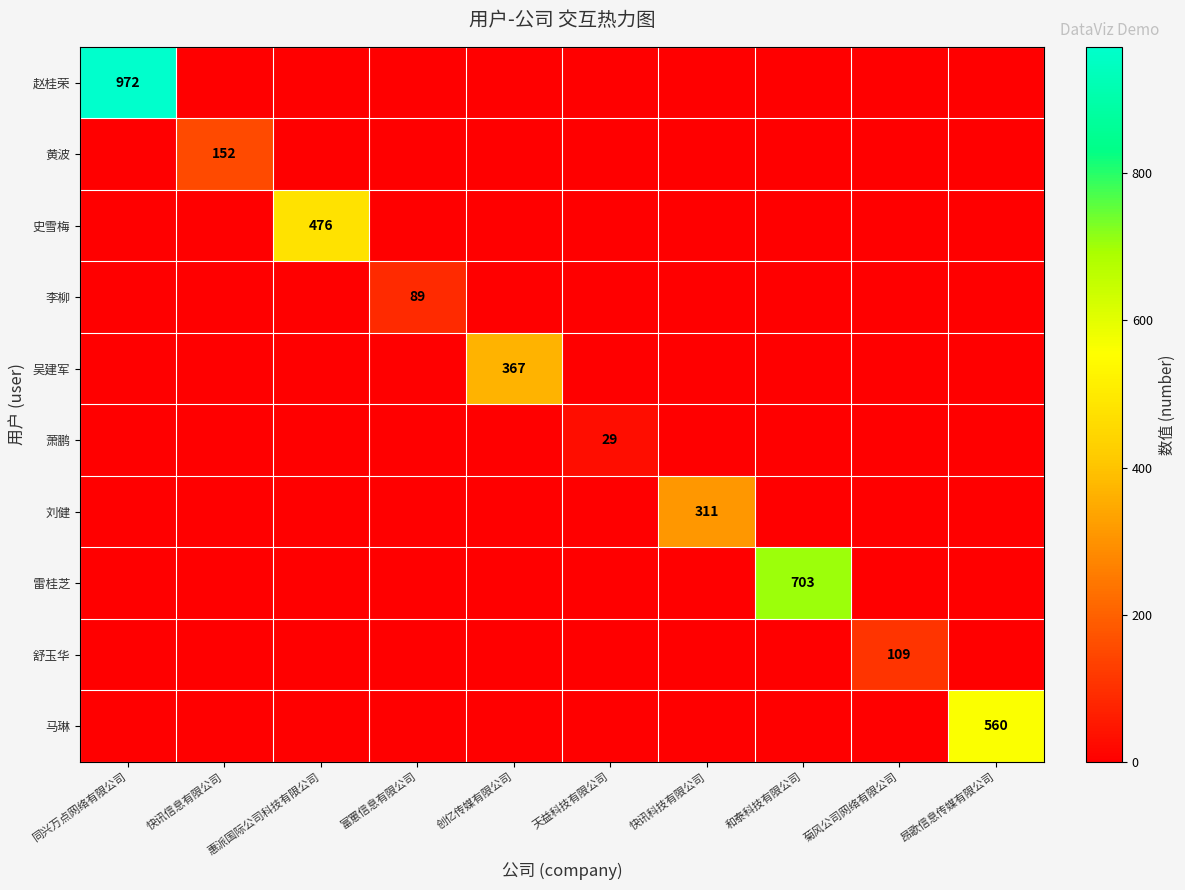

How many categories are shown in the chart?

10